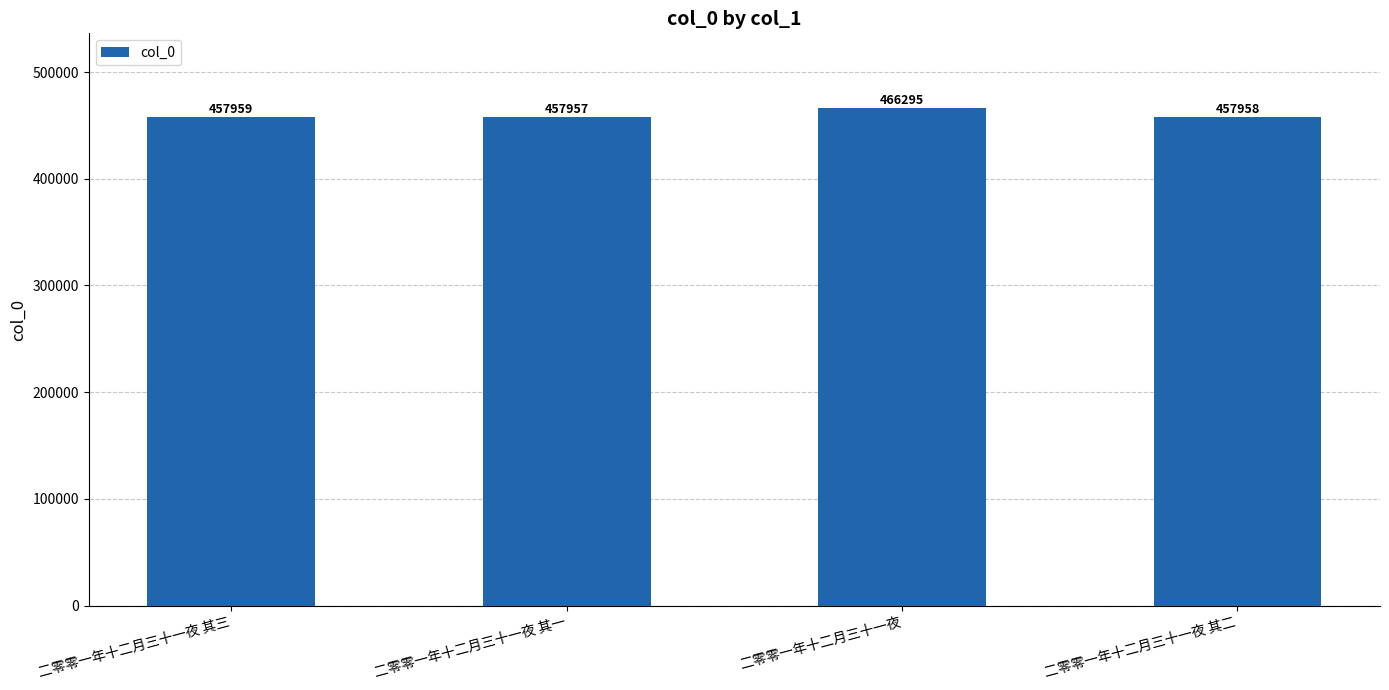

Reading left to right, list all the values displayed in this chart.

二零零一年十二月三十一夜 其三=457959	二零零一年十二月三十一夜 其一=457957	二零零一年十二月三十一夜=466295	二零零一年十二月三十一夜 其二=457958